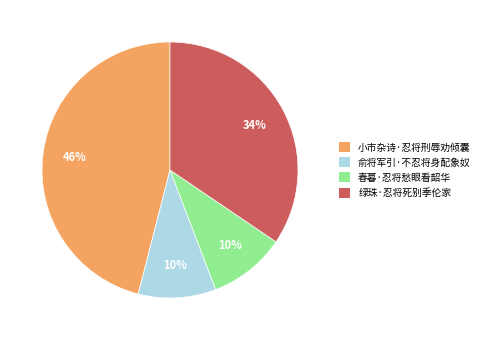

Does 俞将军引·不忍将身配象奴 account for over 50% of the chart?

No